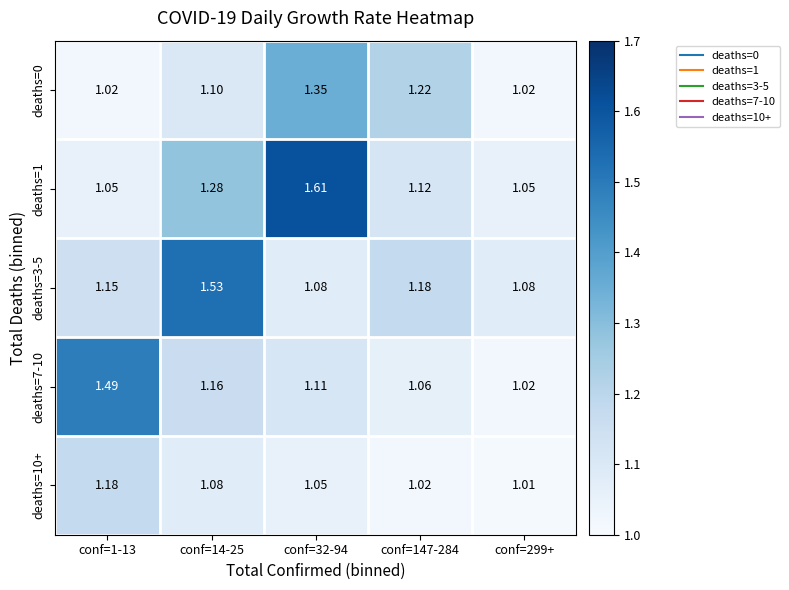

Is the value of deaths=0 at conf=299+ greater than the value of deaths=10+ at conf=1-13?

No